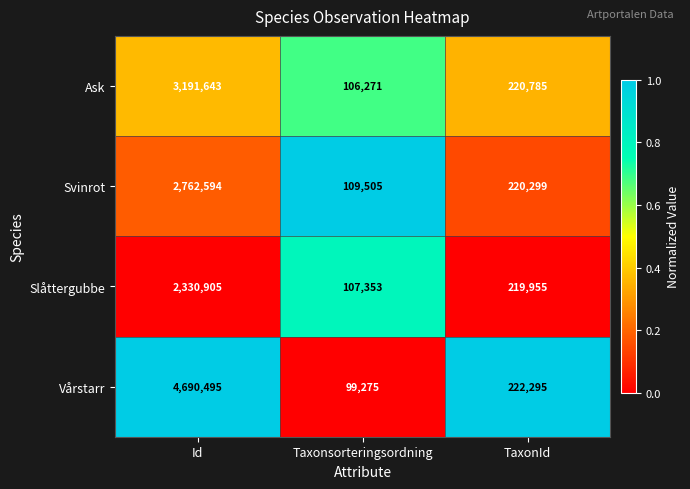

List the series in order of their peak value, lowest first.

Slåttergubbe, Svinrot, Ask, Vårstarr